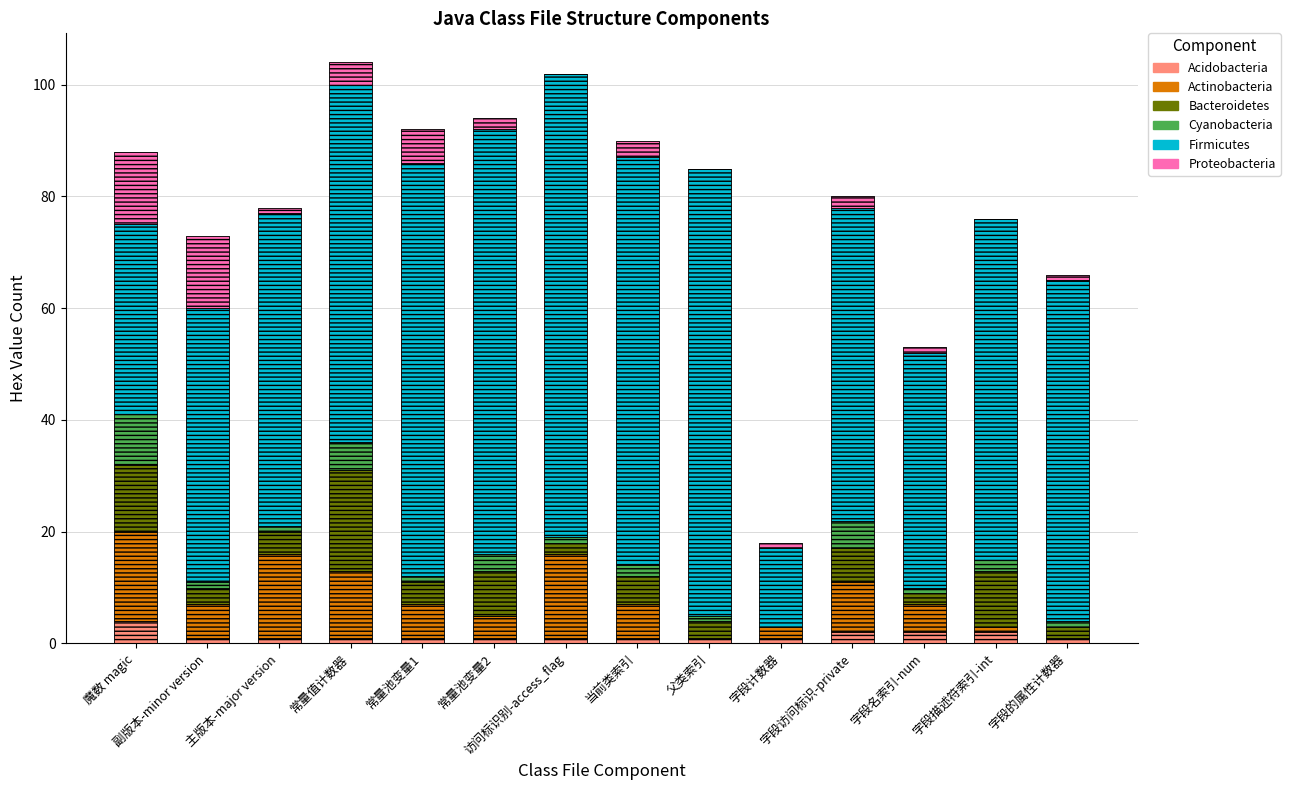

What is the average value of the Bacteroidetes series?

6